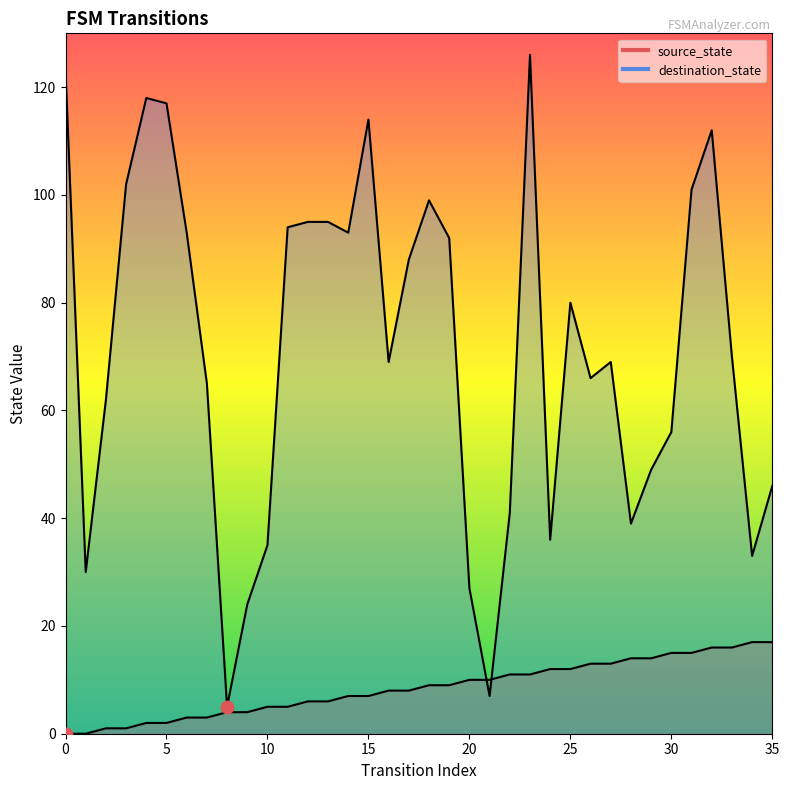

What is the total value across all series at 29?

63